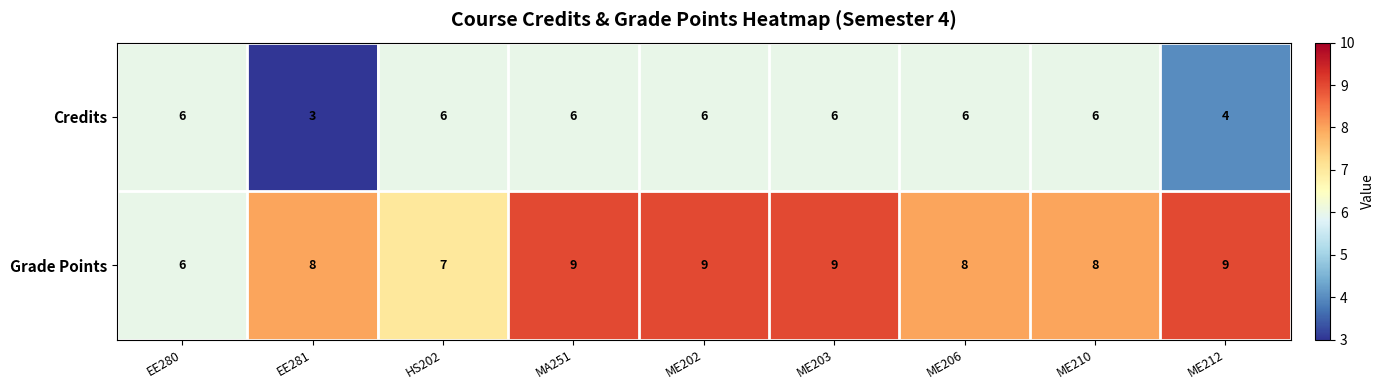

Reading left to right, list all the values displayed in this chart.

Credits: 6	3	6	6	6	6	6	6	4
Grade Points: 6	8	7	9	9	9	8	8	9